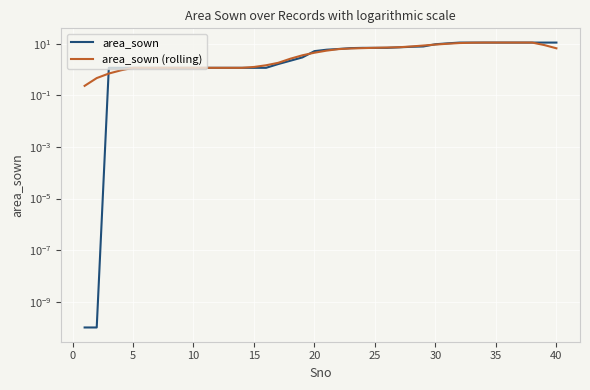

What is the sum of all area_sown (rolling) values?

206.6